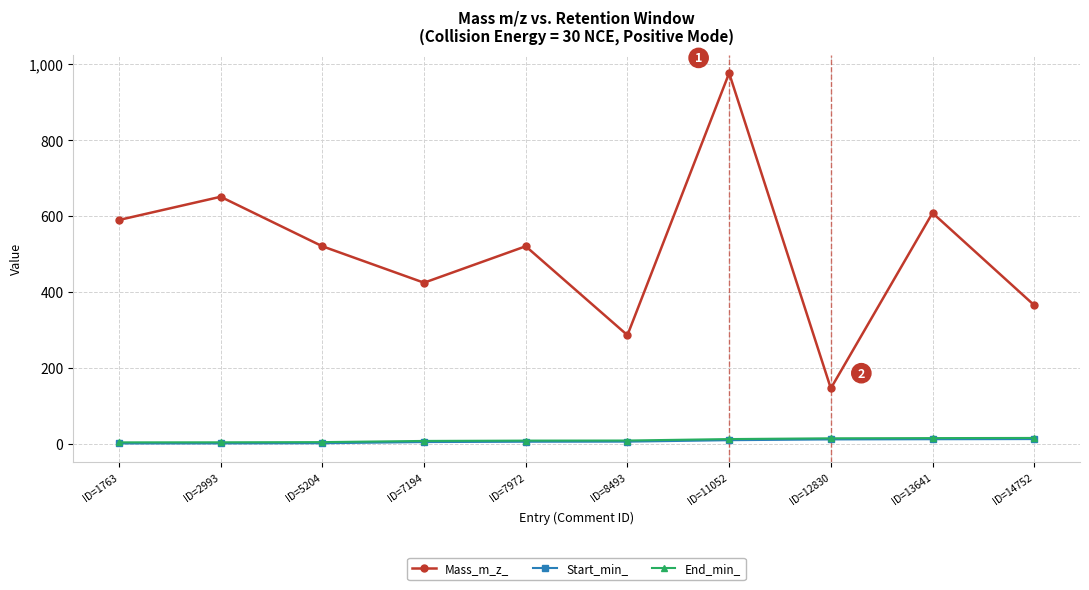

Which category has the highest value across all series?

ID=11052